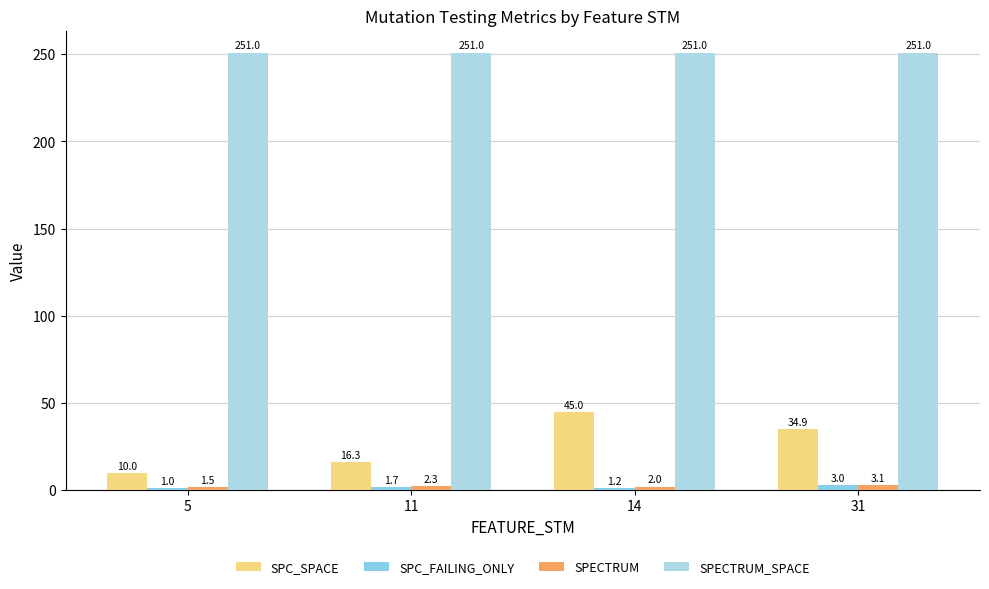

Reading right to left, list all the values displayed in this chart.

SPC_SPACE: 34.9	45.0	16.3	10.0
SPC_FAILING_ONLY: 3.0	1.2	1.7	1.0
SPECTRUM: 3.1	2.0	2.3	1.5
SPECTRUM_SPACE: 251.0	251.0	251.0	251.0